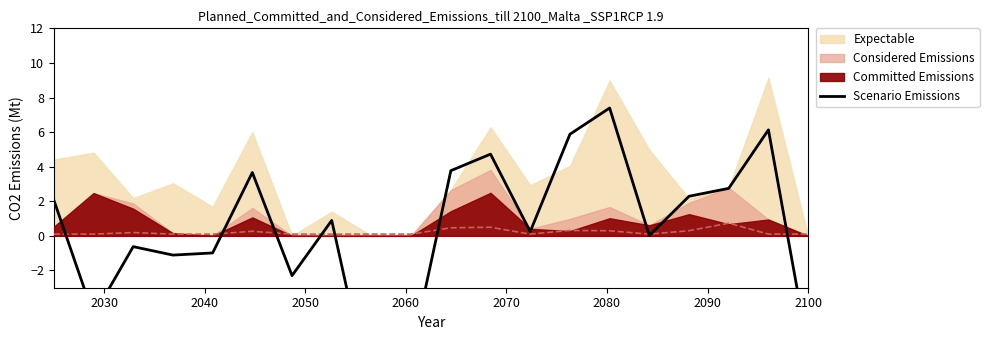

How many lines are shown in the chart?

1